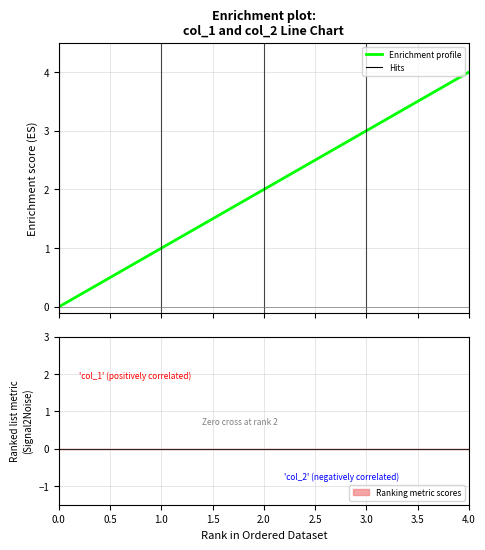

How many categories are shown in the chart?

5